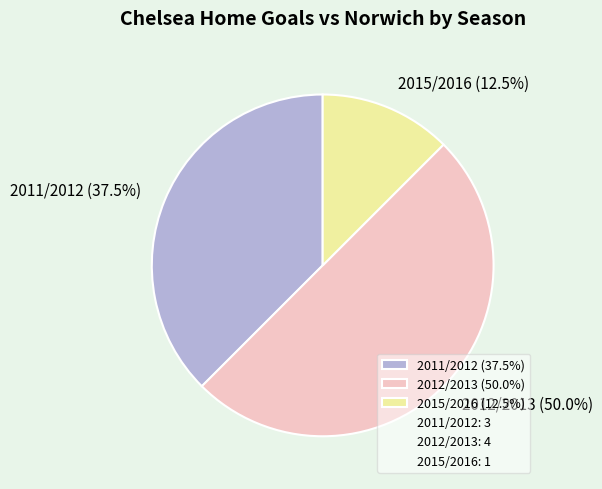

Does 2011/2012 (37.5%) account for over 50% of the chart?

No